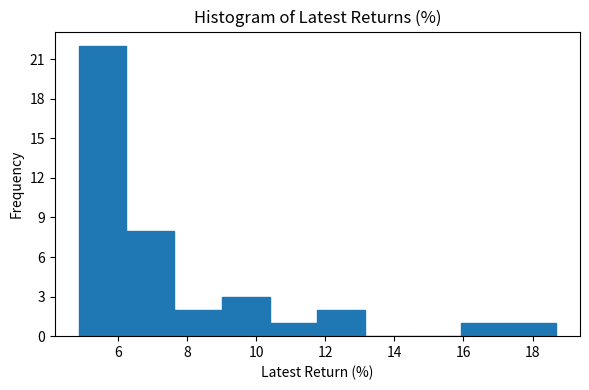

Reading left to right, list every bar in this chart as the range it spans on the x-axis followed by its height. Neither the bar edges nor the heights are printed on the chart, so give them approximately, as read against the axes.

4.8 to 6.2: 22
6.2 to 7.6: 8
7.6 to 9.0: 2
9.0 to 10.4: 3
10.4 to 11.8: 1
11.8 to 13.2: 2
13.2 to 14.6: 0
14.6 to 16.0: 0
16.0 to 17.4: 1
17.4 to 18.6: 1